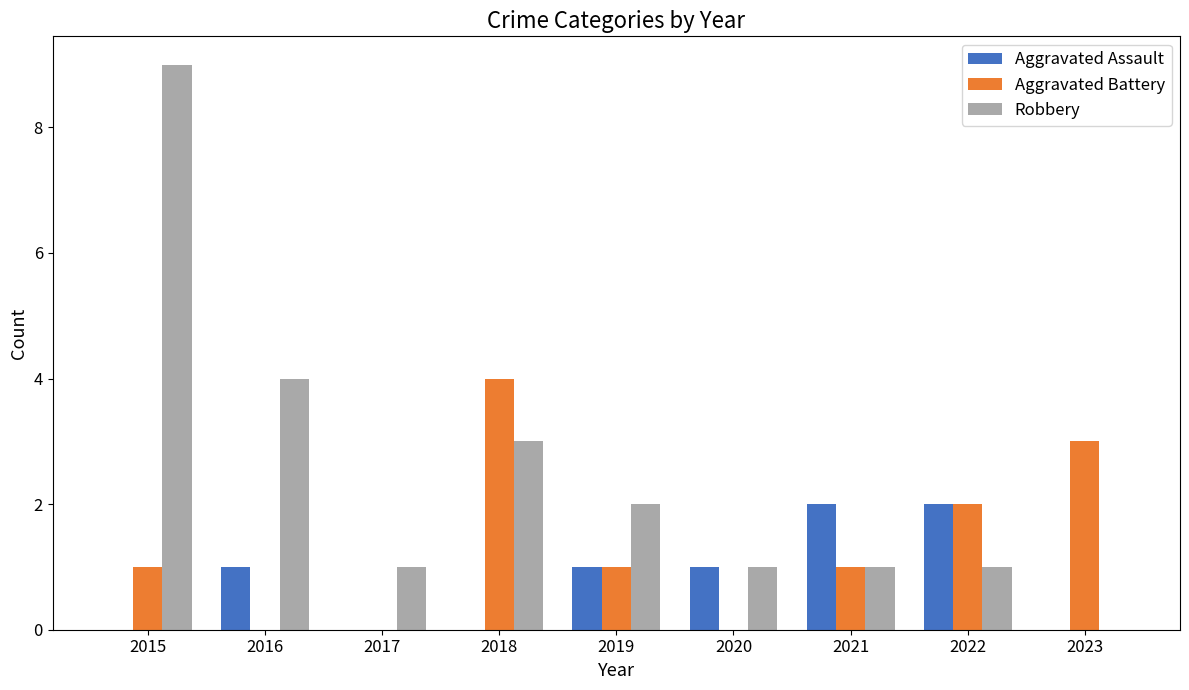

Reading left to right, transcribe all the data shown in this chart.

Aggravated Assault: 2015=0	2016=1	2017=0	2018=0	2019=1	2020=1	2021=2	2022=2	2023=0
Aggravated Battery: 2015=1	2016=0	2017=0	2018=4	2019=1	2020=0	2021=1	2022=2	2023=3
Robbery: 2015=9	2016=4	2017=1	2018=3	2019=2	2020=1	2021=1	2022=1	2023=0